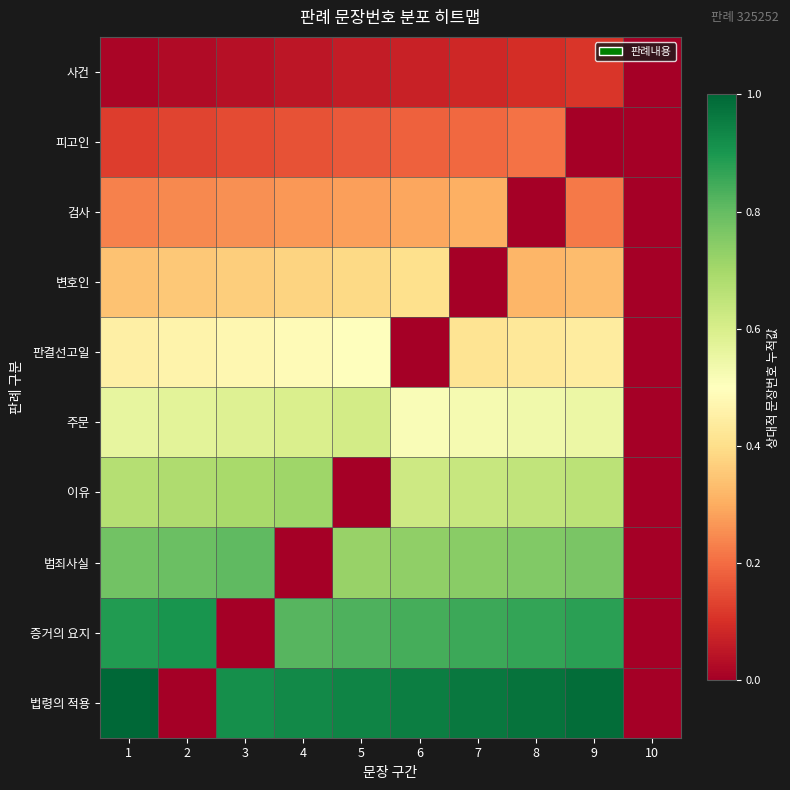

Which series has the largest total across all categories?

법령의 적용